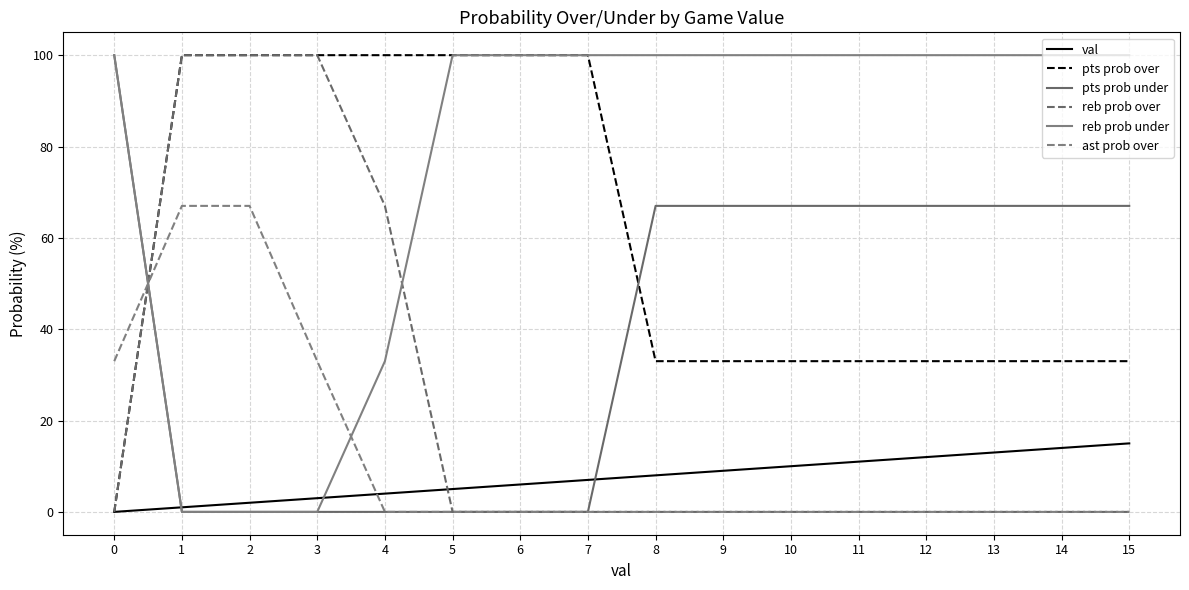

How many pts prob over values are between 33 and 100?

15